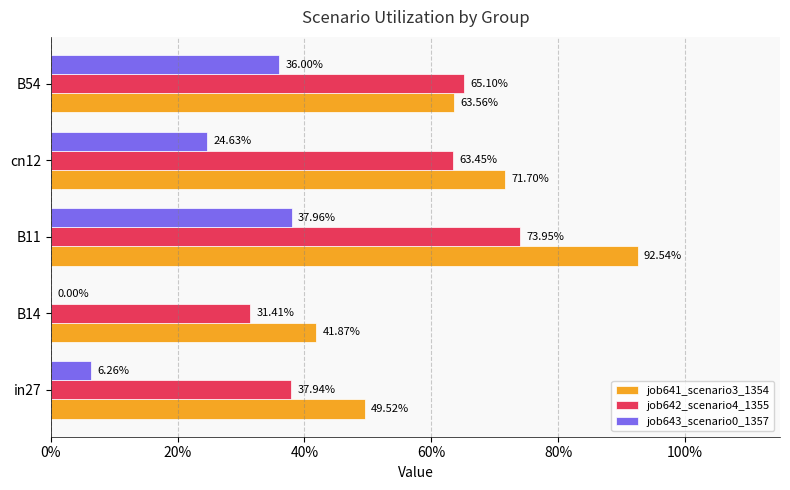

How many distinct data groups are displayed?

3